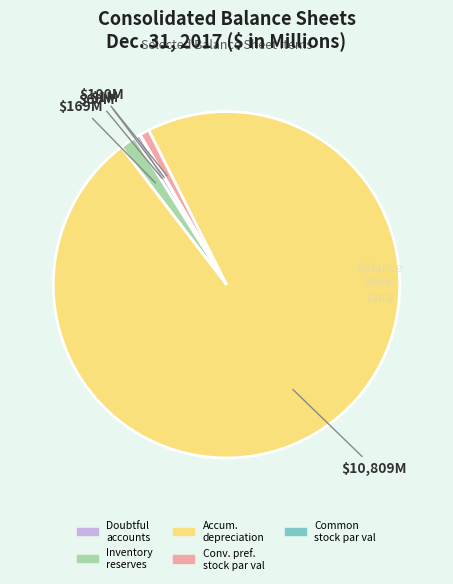

Is there any slice that represents more than half of the pie?

Yes